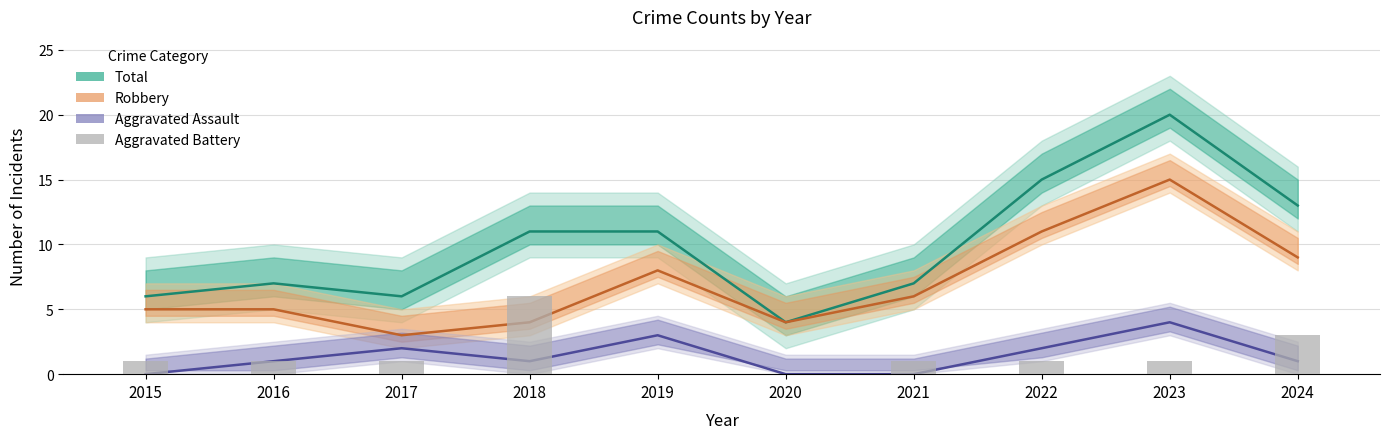

How many data points does each series have?

10